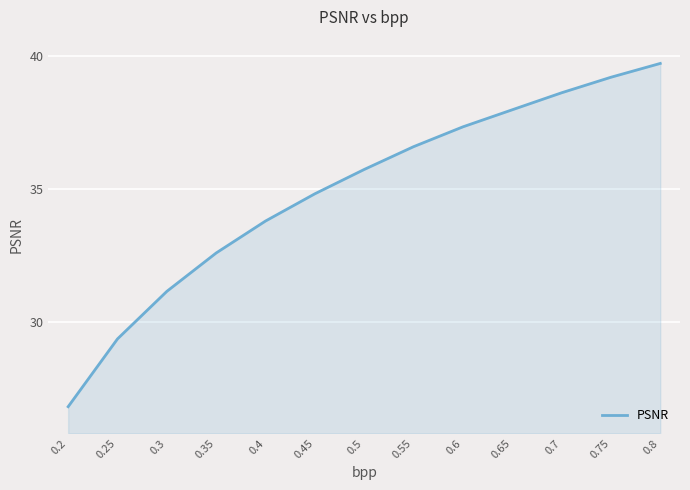

What is the change in value from 0.6 to 0.7?

+1.3